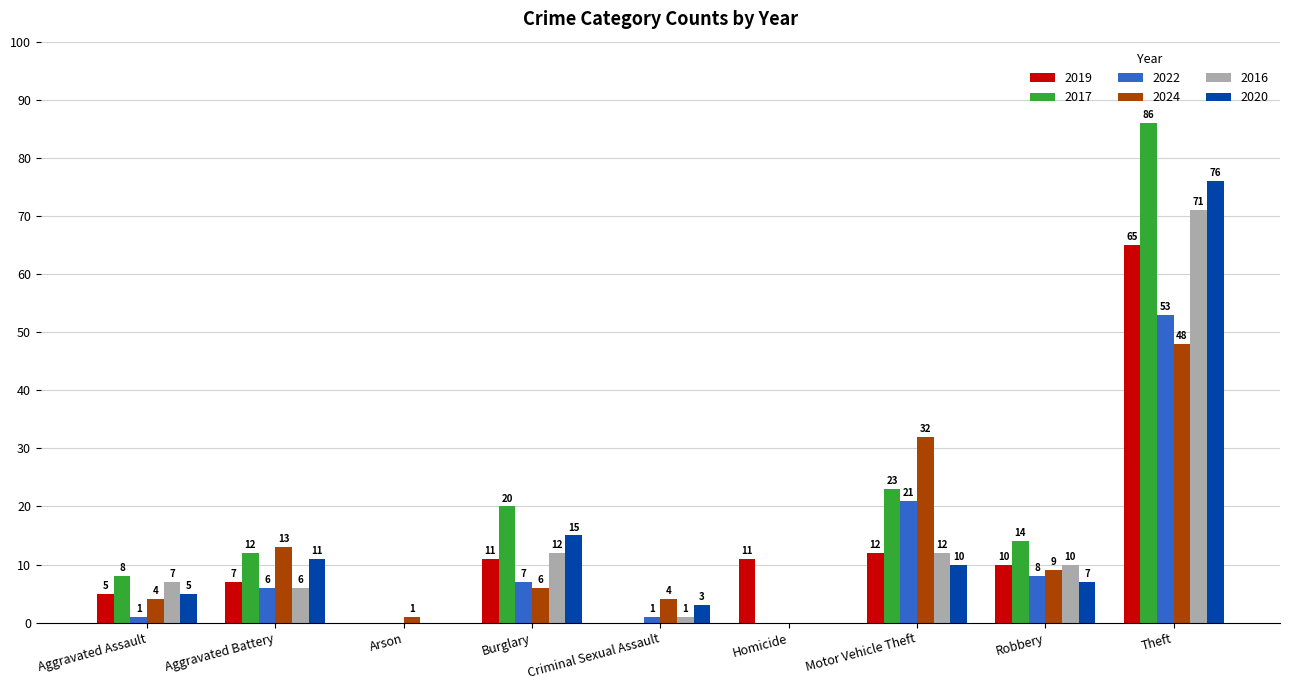

At which category is the sum across all series the highest?

Theft